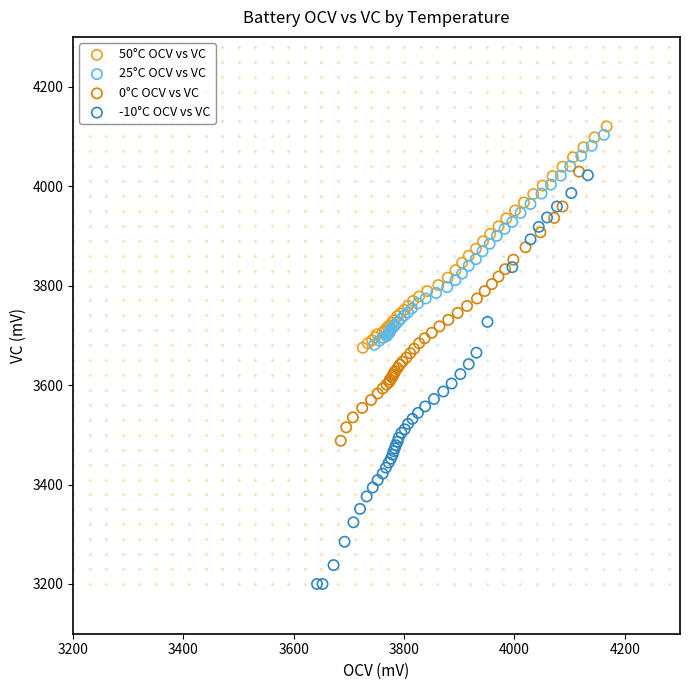

Which series has the largest Y range (max minus min)?

-10°C OCV vs VC